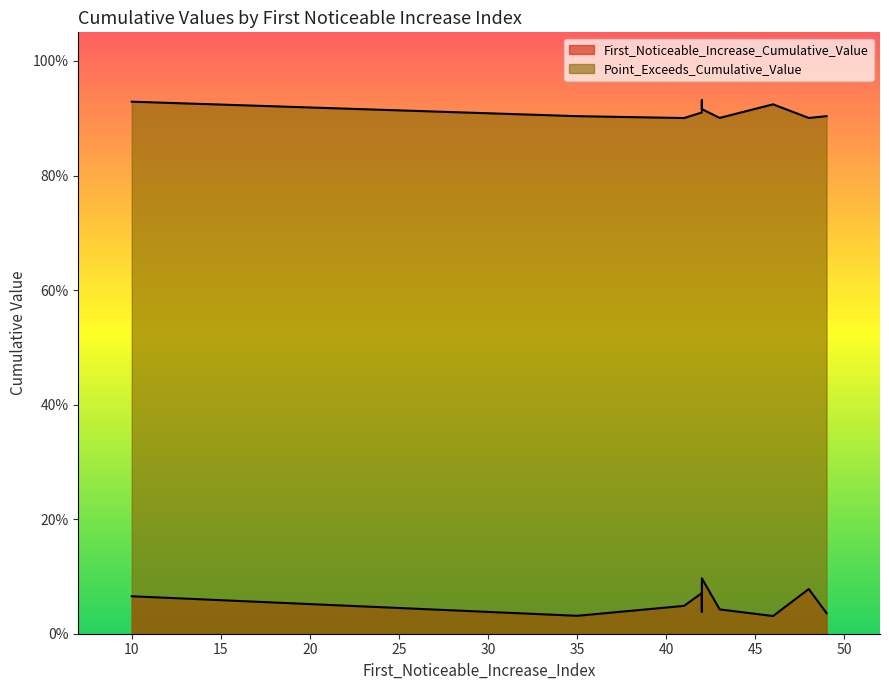

What is the spread (max minus min) of values at 10?

0.9